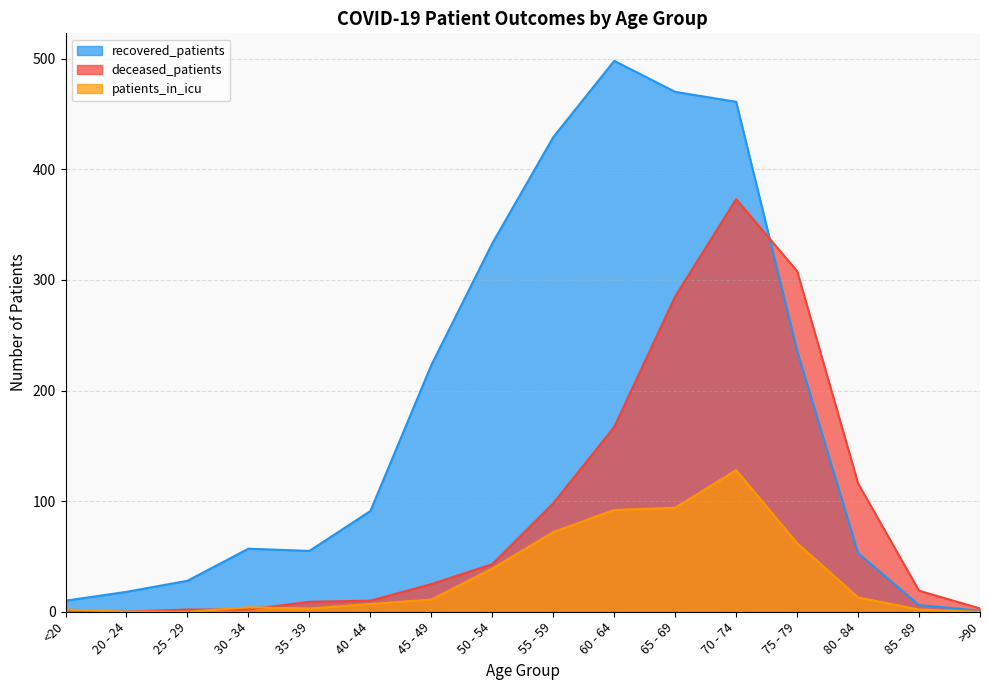

The value of deceased_patients at 30 - 34 is 2. True or false?

True